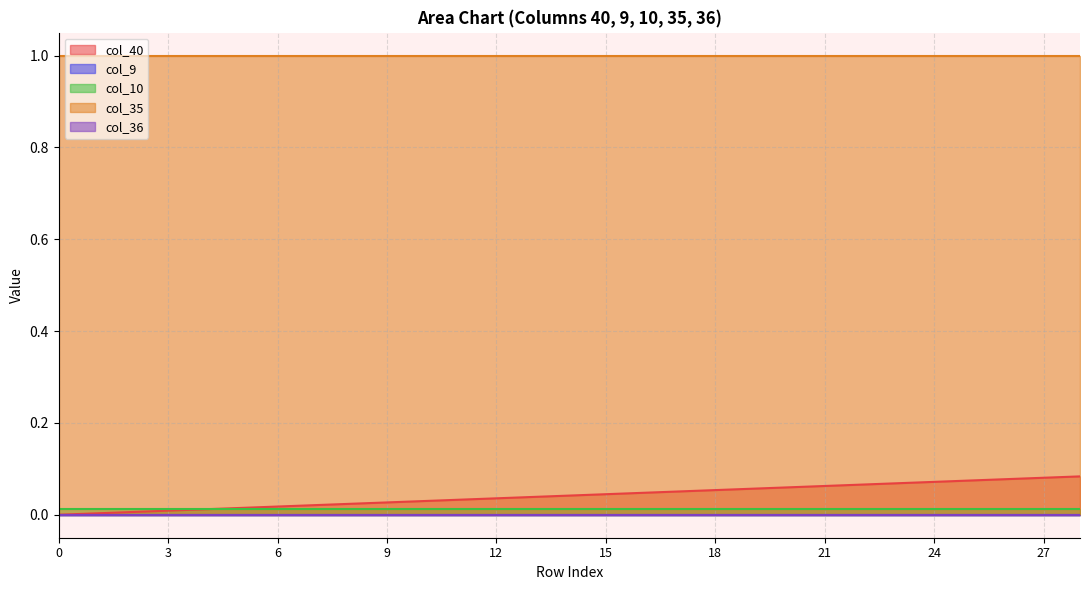

True or false: col_9 has more than 1 points higher than both neighbors.

False